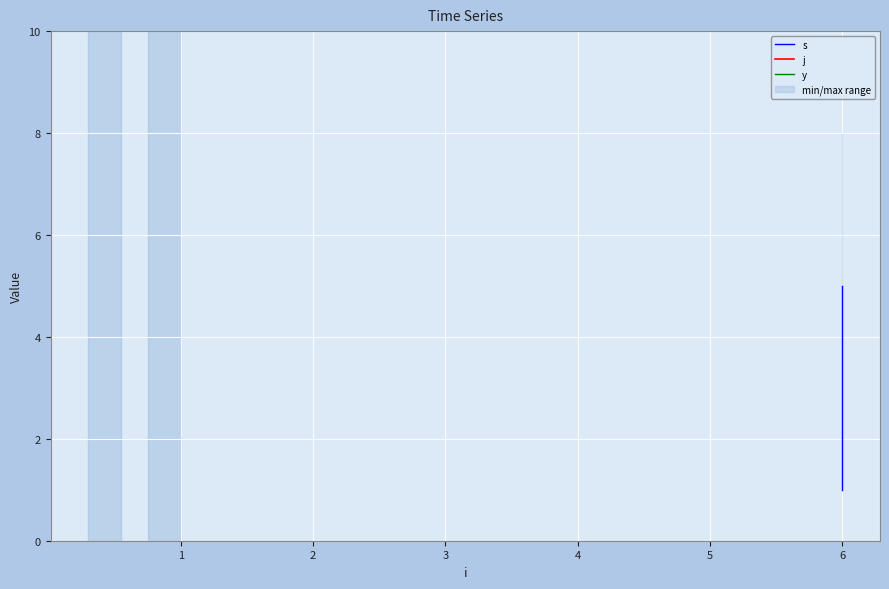

Which series changed the most between 0 and 1?

s